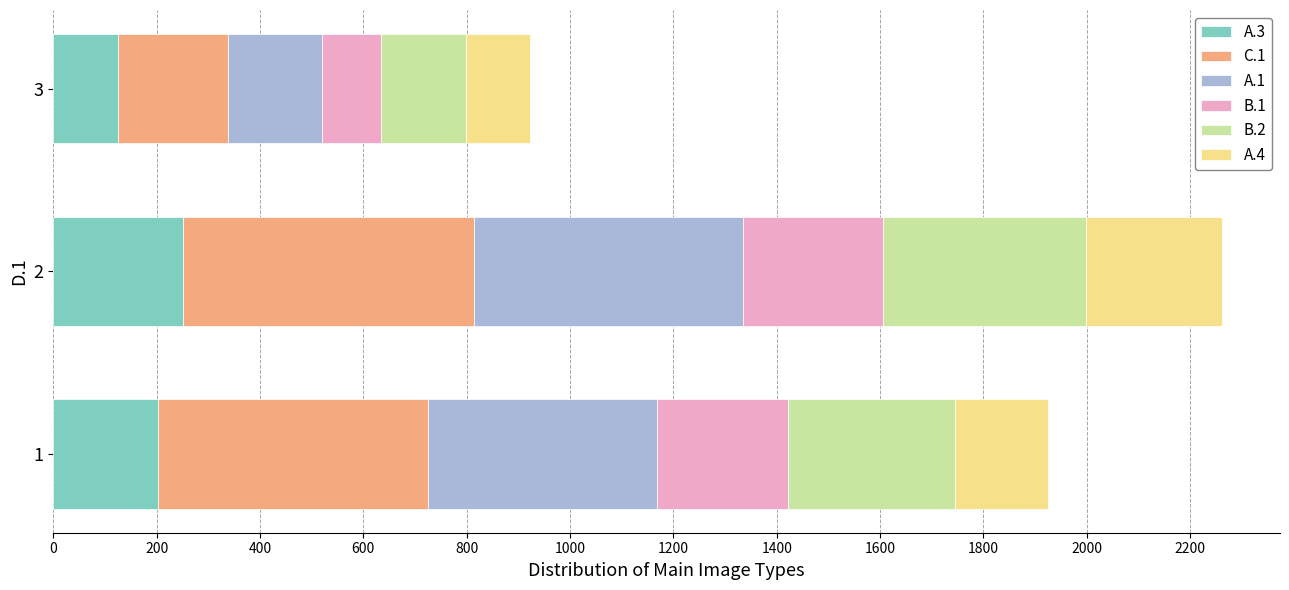

What is the lowest value of the A.3 series?

126